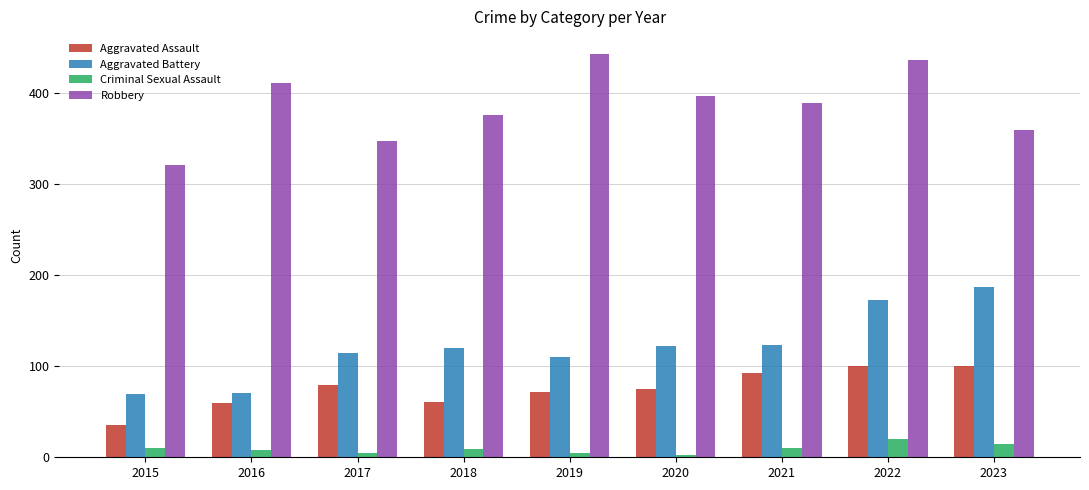

Which series has the largest total across all categories?

Robbery